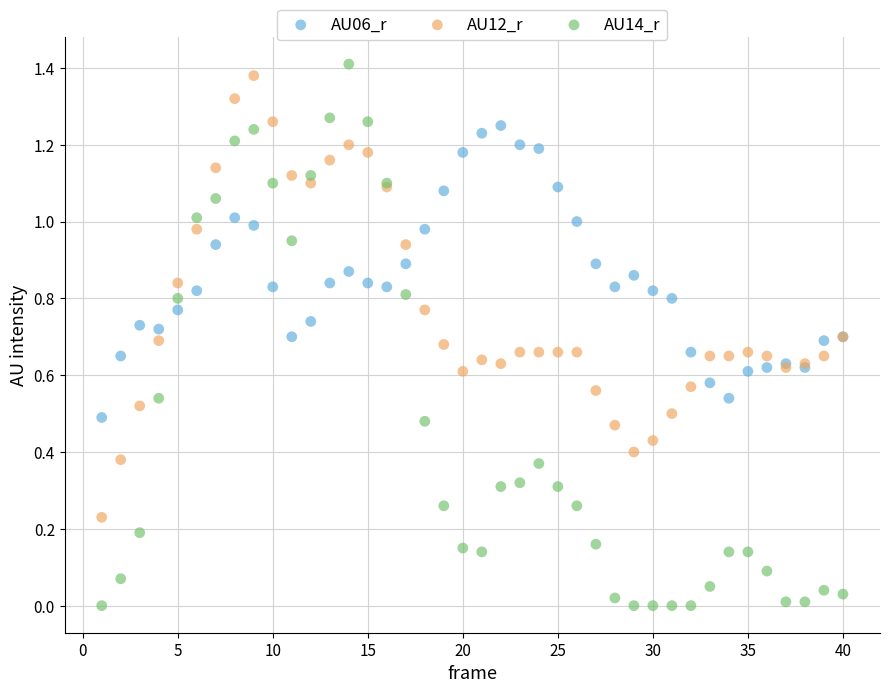

What is the X range (max minus min) for the scatter plot?

39.0